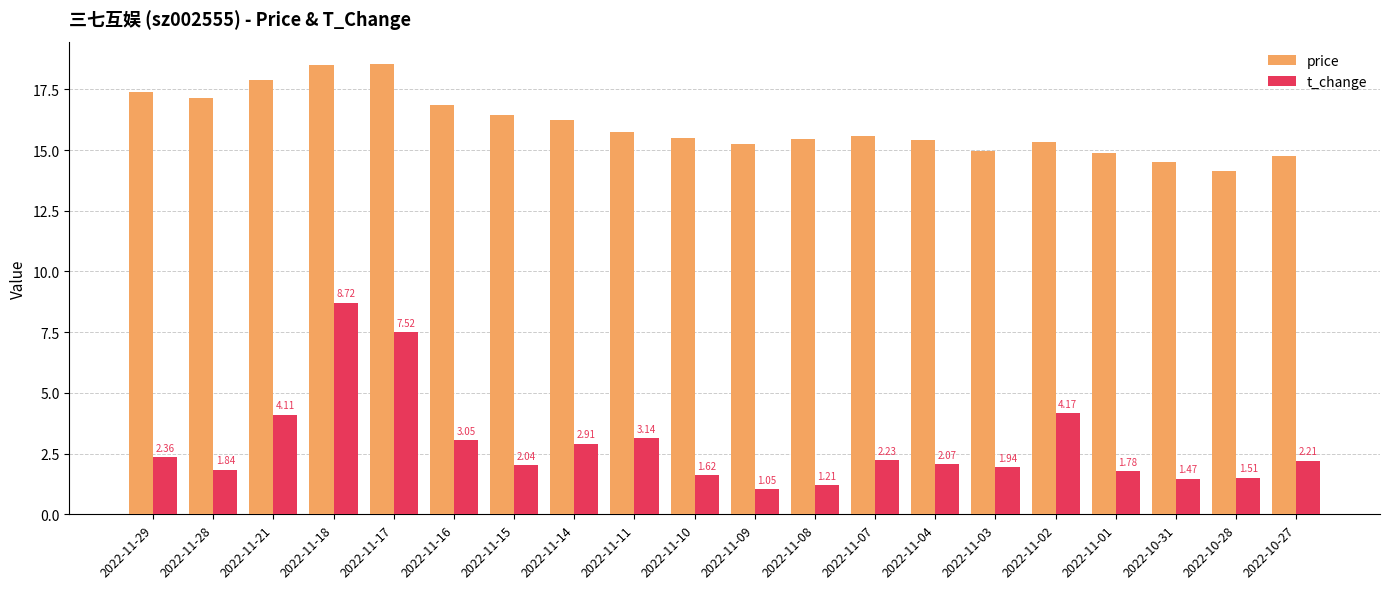

What is the sum of all price values?

320.5